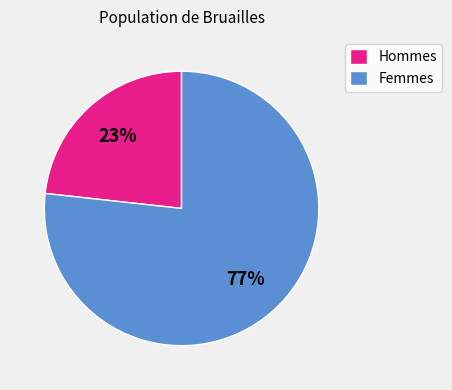

Which category has the smallest portion of the pie?

Hommes